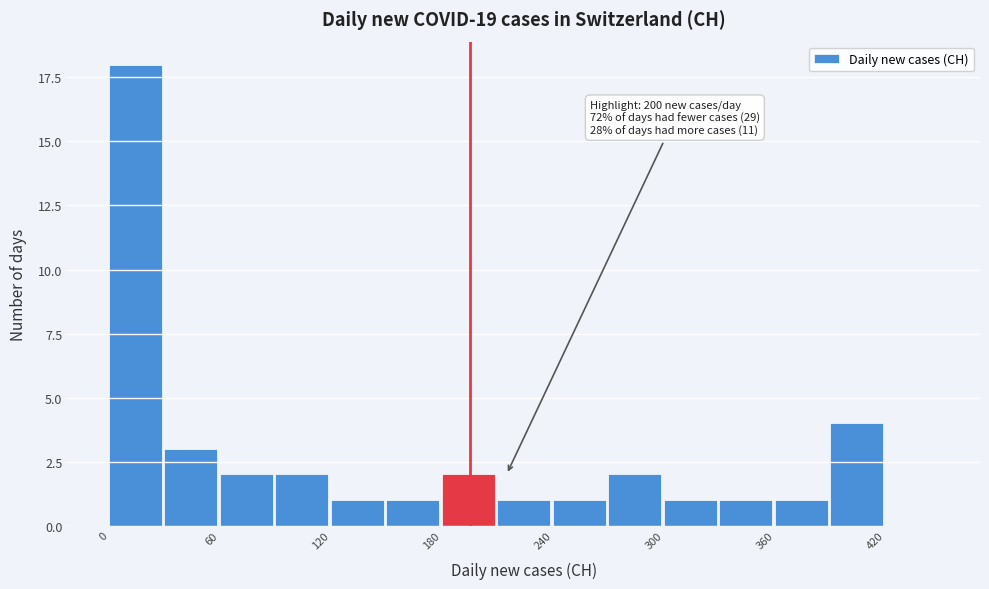

Around what value on the x-axis is the tallest bar? Give the approximate position of its centre, as read against the axis.

10